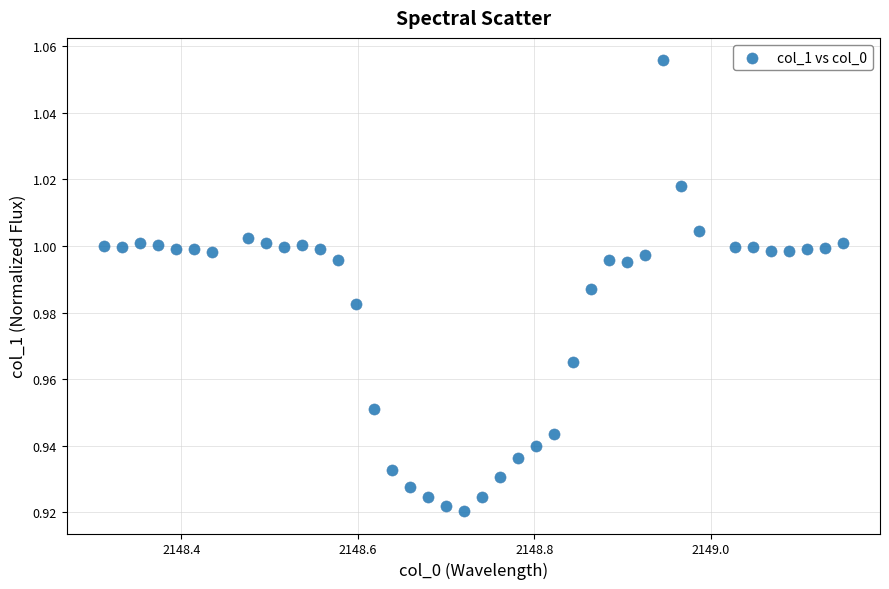

What is the range of X values (max minus min)?

0.8